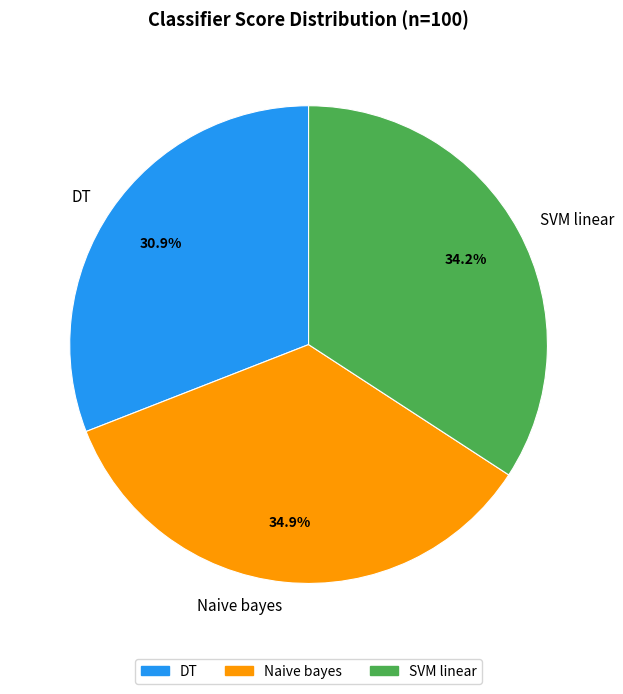

Is it true that SVM linear is 46% of the pie?

False